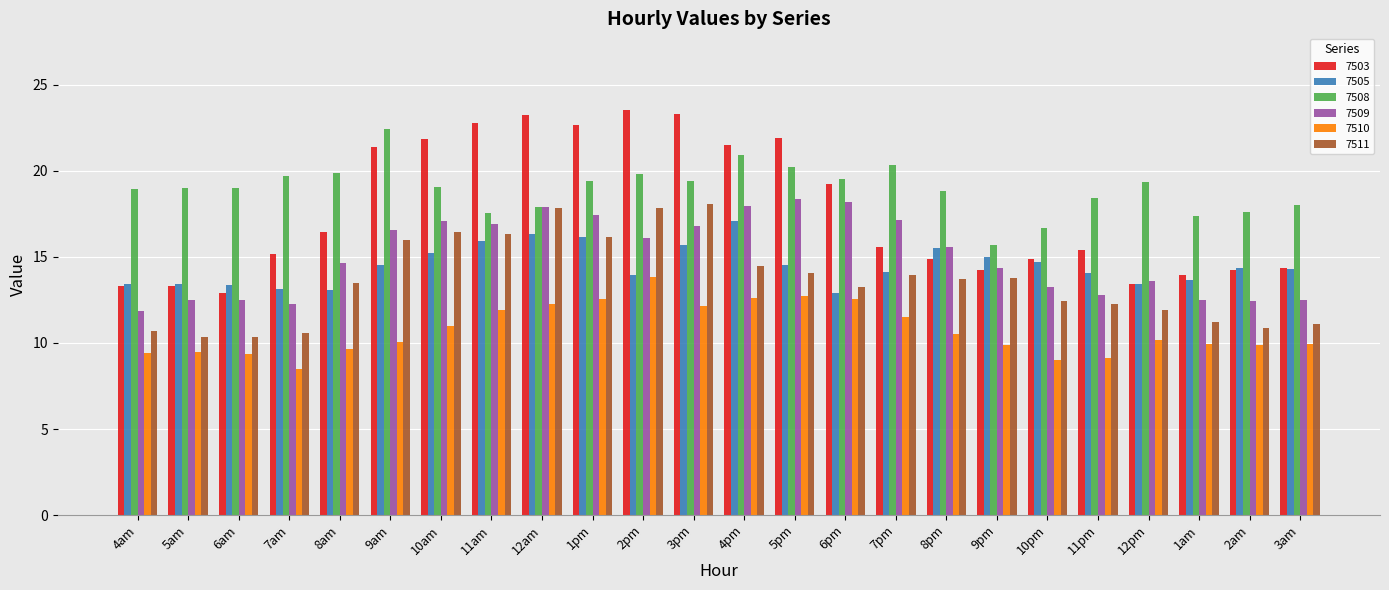

What is the sum of the 7505 values at 1am and 2am?

28.0